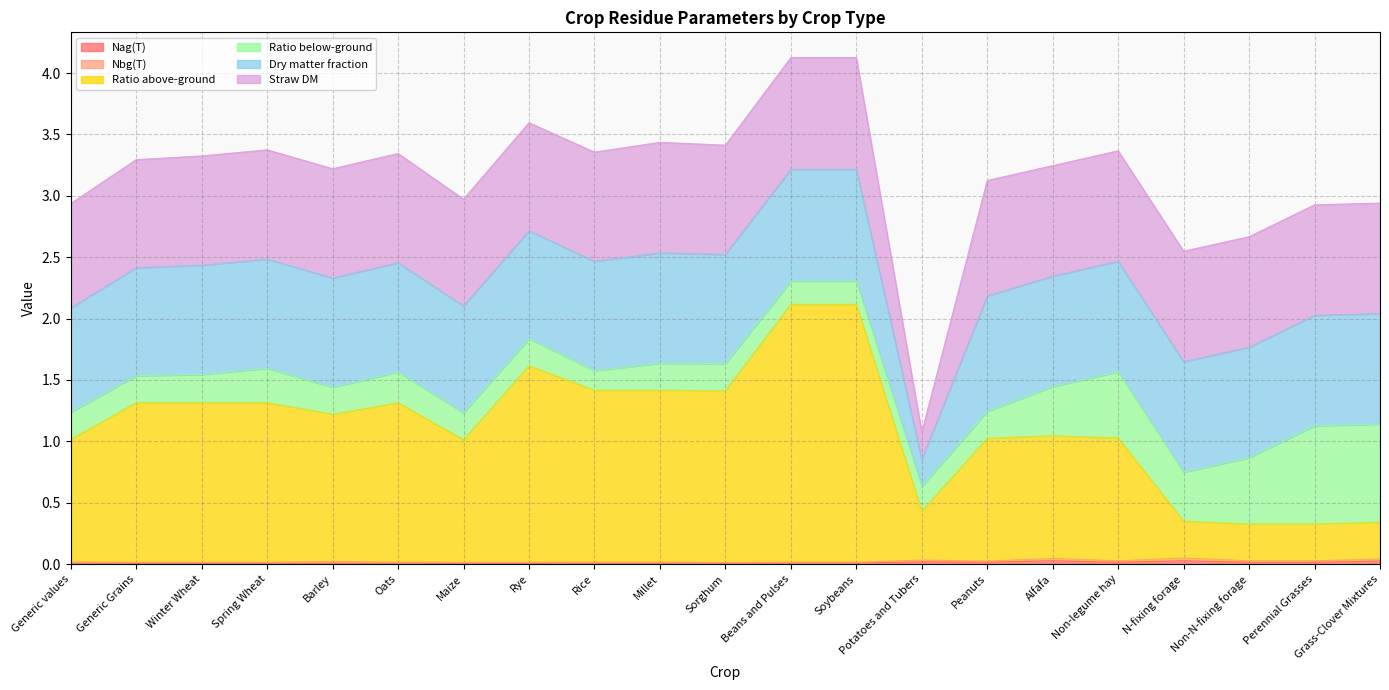

What is the label of the 15th point from the left?

Peanuts